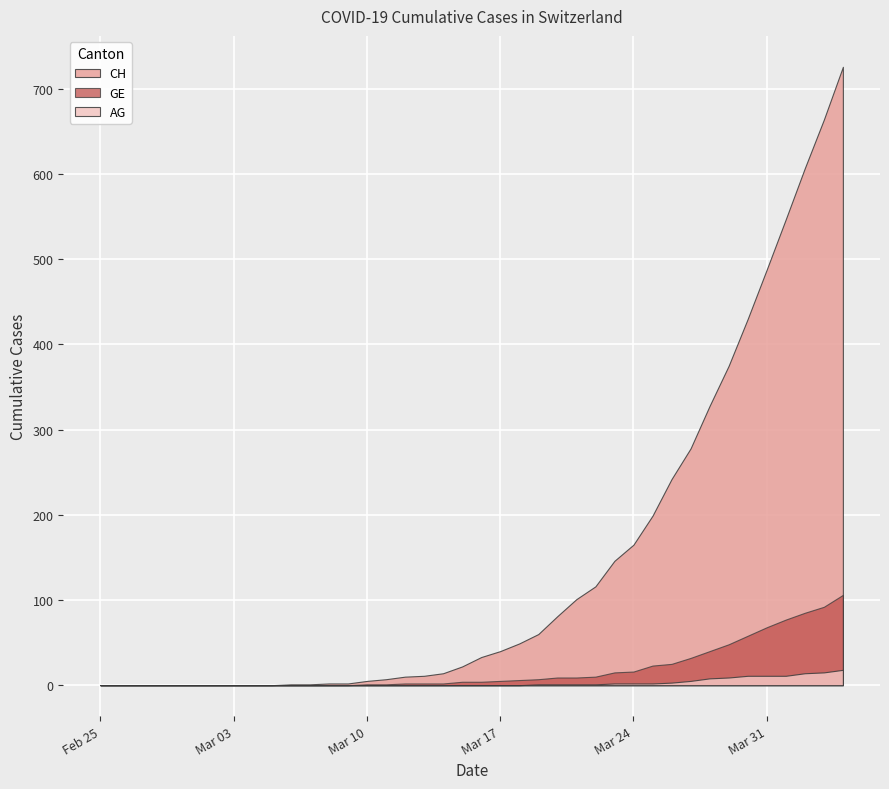

Reading left to right, transcribe all the data shown in this chart.

CH: 2020-02-25=0	2020-02-26=0	2020-02-27=0	2020-02-28=0	2020-02-29=0	2020-03-01=0	2020-03-02=0	2020-03-03=0	2020-03-04=0	2020-03-05=0	2020-03-06=1	2020-03-07=1	2020-03-08=2	2020-03-09=2	2020-03-10=5	2020-03-11=7	2020-03-12=10	2020-03-13=11	2020-03-14=14	2020-03-15=22	2020-03-16=33	2020-03-17=40	2020-03-18=49	2020-03-19=60	2020-03-20=81	2020-03-21=101	2020-03-22=116	2020-03-23=146	2020-03-24=165	2020-03-25=199	2020-03-26=242	2020-03-27=278	2020-03-28=328	2020-03-29=375	2020-03-30=430	2020-03-31=488	2020-04-01=547	2020-04-02=607	2020-04-03=664	2020-04-04=726
GE: 2020-02-25=0	2020-02-26=0	2020-02-27=0	2020-02-28=0	2020-02-29=0	2020-03-01=0	2020-03-02=0	2020-03-03=0	2020-03-04=0	2020-03-05=0	2020-03-06=0	2020-03-07=0	2020-03-08=0	2020-03-09=0	2020-03-10=1	2020-03-11=1	2020-03-12=2	2020-03-13=2	2020-03-14=2	2020-03-15=4	2020-03-16=4	2020-03-17=5	2020-03-18=6	2020-03-19=7	2020-03-20=9	2020-03-21=9	2020-03-22=10	2020-03-23=15	2020-03-24=16	2020-03-25=23	2020-03-26=25	2020-03-27=32	2020-03-28=40	2020-03-29=48	2020-03-30=58	2020-03-31=68	2020-04-01=77	2020-04-02=85	2020-04-03=92	2020-04-04=106
AG: 2020-02-25=0	2020-02-26=0	2020-02-27=0	2020-02-28=0	2020-02-29=0	2020-03-01=0	2020-03-02=0	2020-03-03=0	2020-03-04=0	2020-03-05=0	2020-03-06=0	2020-03-07=0	2020-03-08=0	2020-03-09=0	2020-03-10=0	2020-03-11=0	2020-03-12=0	2020-03-13=0	2020-03-14=0	2020-03-15=0	2020-03-16=0	2020-03-17=0	2020-03-18=0	2020-03-19=1	2020-03-20=1	2020-03-21=1	2020-03-22=1	2020-03-23=2	2020-03-24=2	2020-03-25=2	2020-03-26=3	2020-03-27=5	2020-03-28=8	2020-03-29=9	2020-03-30=11	2020-03-31=11	2020-04-01=11	2020-04-02=14	2020-04-03=15	2020-04-04=18